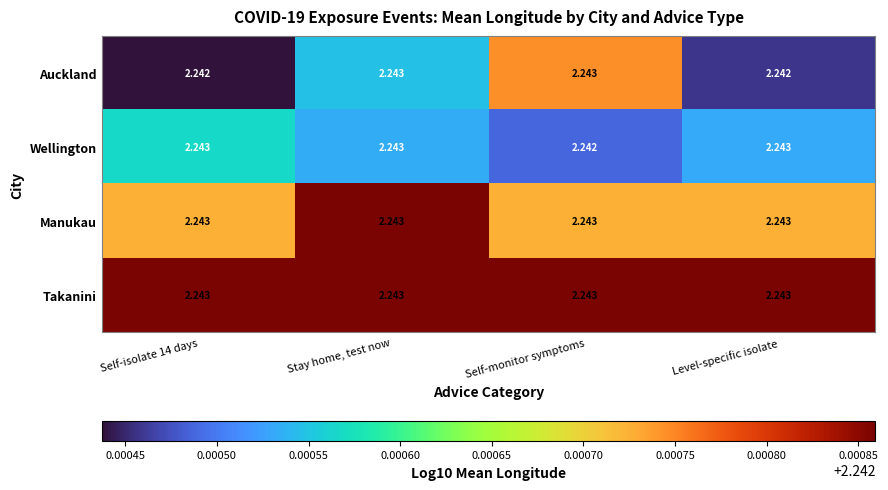

At which category is the sum across all series the highest?

Stay home, test now